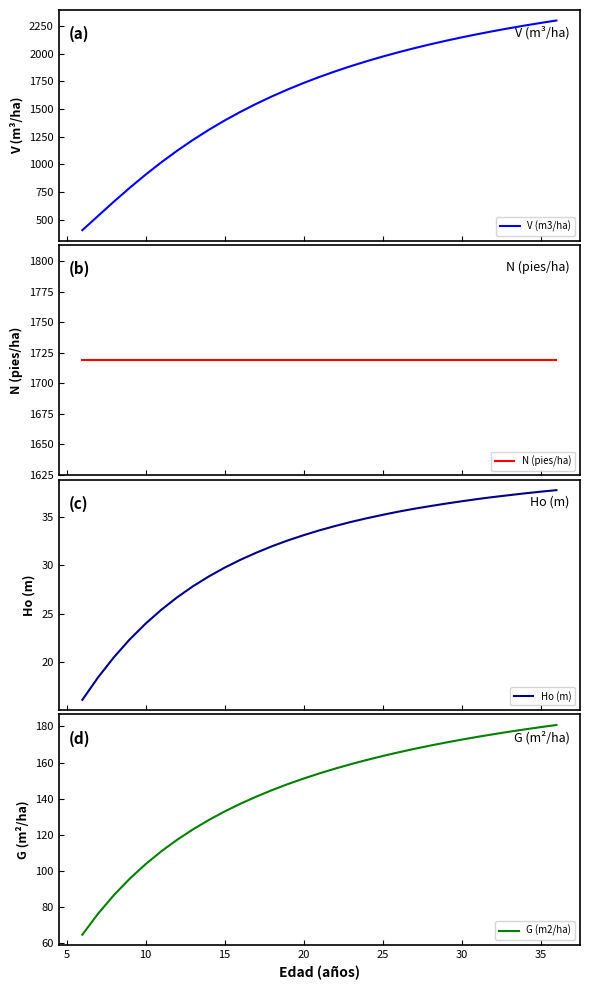

What is the highest value of the V (m3/ha) series?

2299.3